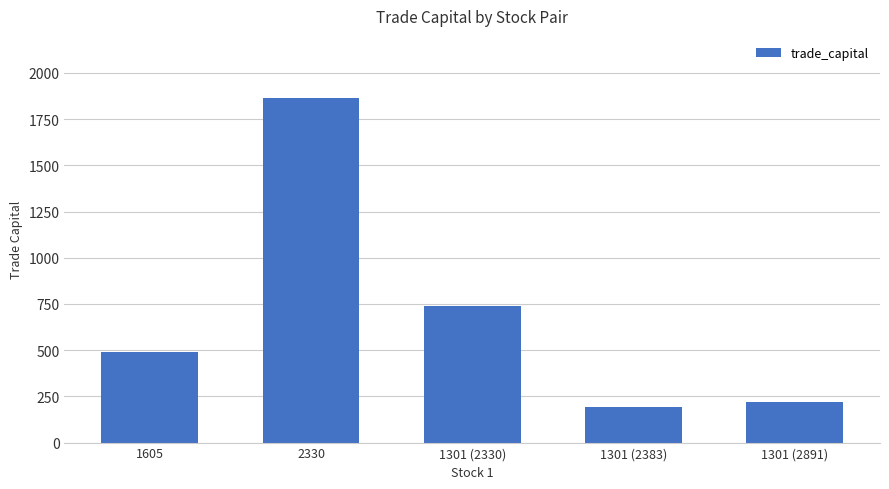

Reading right to left, extract all data points from this chart.

1301 (2891)=222.0	1301 (2383)=191.6	1301 (2330)=740.0	2330=1861.4	1605=487.5